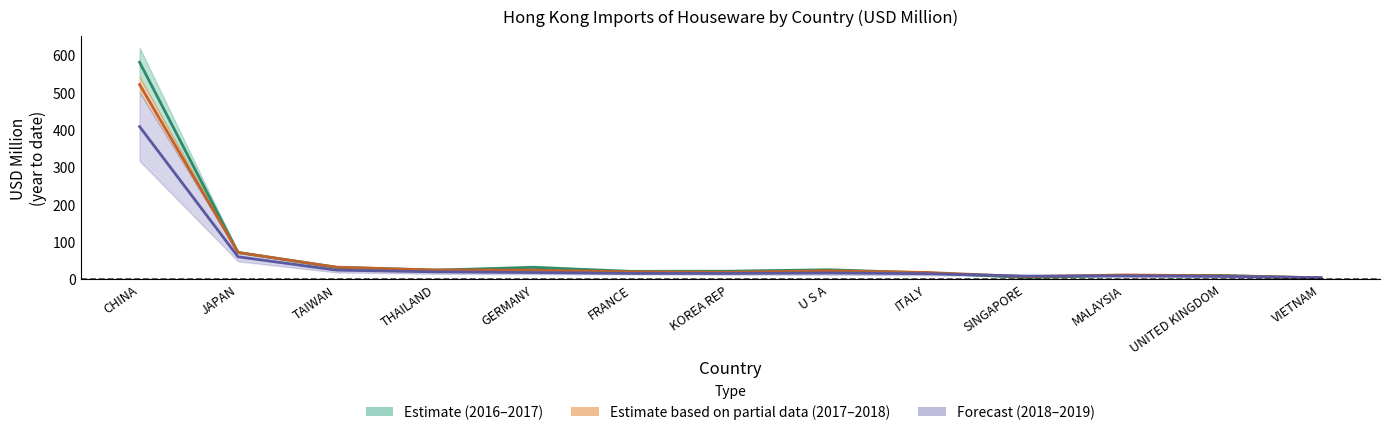

Reading left to right, list all the values displayed in this chart.

Estimate (mid): 579.8	71.0	31.2	23.7	30.9	20.4	20.8	24.6	16.2	4.2	9.7	9.4	2.4
Partial data (mid): 520.2	70.8	31.6	24.0	23.6	19.1	18.0	22.0	17.4	6.2	10.7	8.6	3.2
Forecast (mid): 407.7	59.3	23.7	19.0	17.2	14.8	14.8	15.9	14.1	7.7	8.4	7.1	3.5